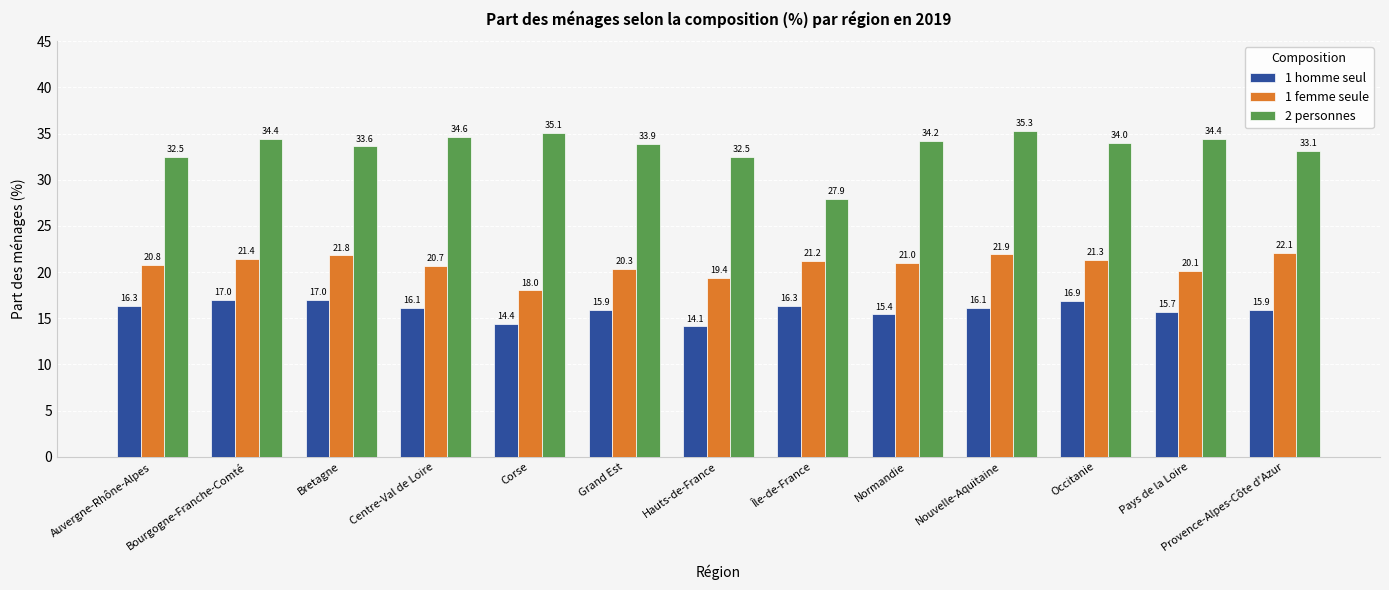

What is the difference between the highest and lowest values at Bretagne?

16.6